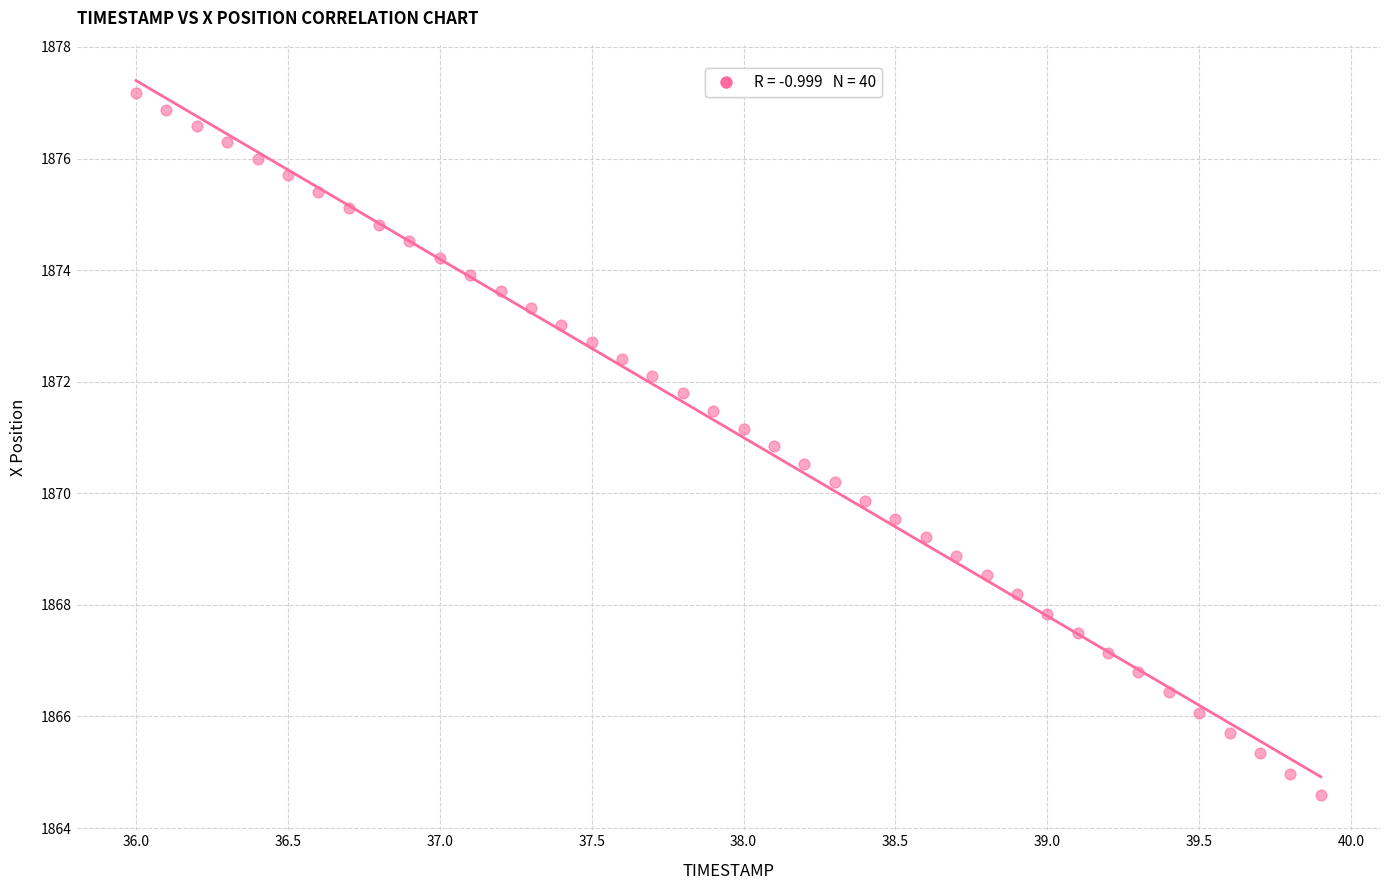

What is the range of X values (max minus min)?

3.9